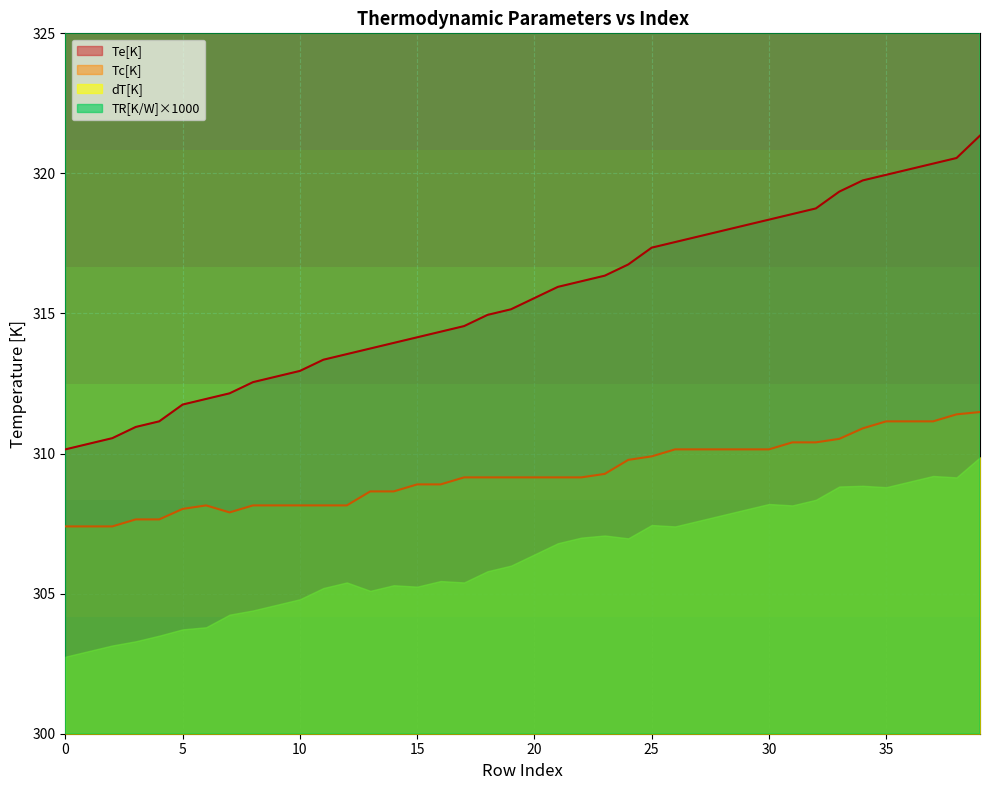

Between 38 and 5, which is larger?

38